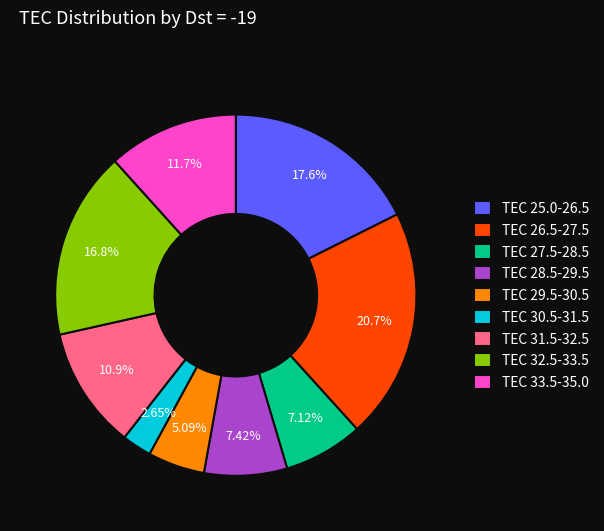

What is the ratio of the value at TEC 28.5-29.5 to the value at TEC 33.5-35.0?

0.6